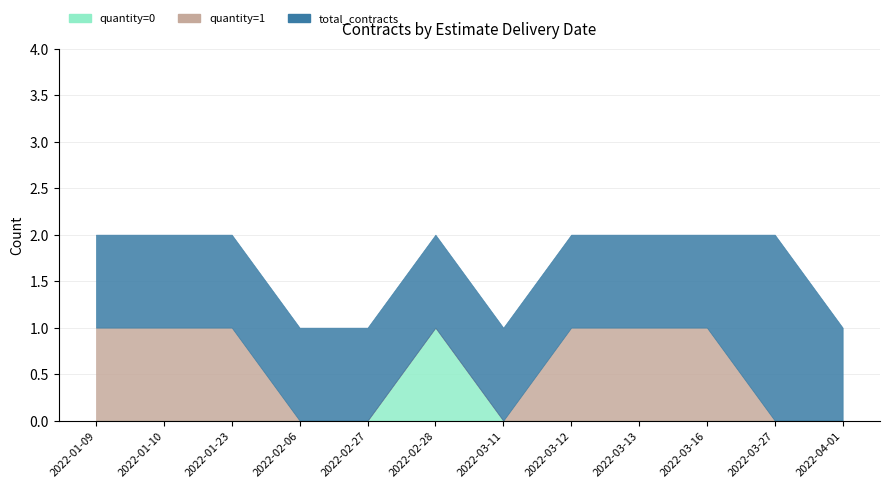

True or false: total_contracts has more than 0 interior local peaks.

True